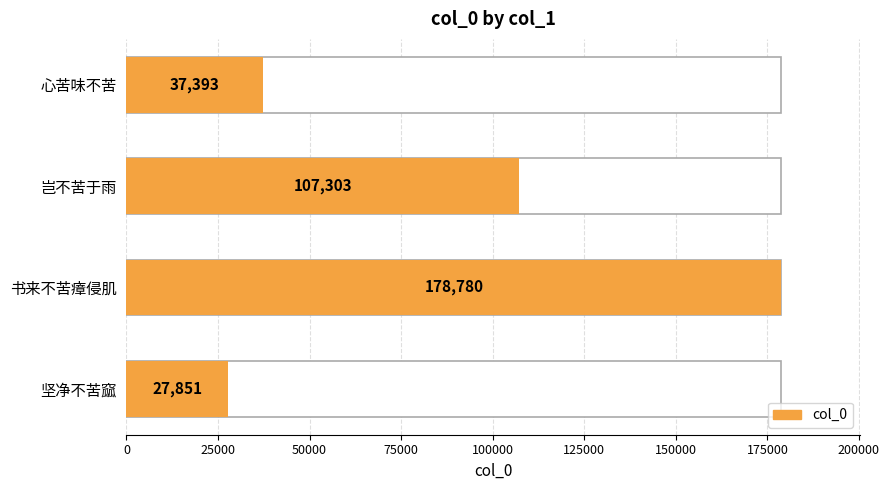

Is it true that the value at 心苦味不苦 is 37393?

True